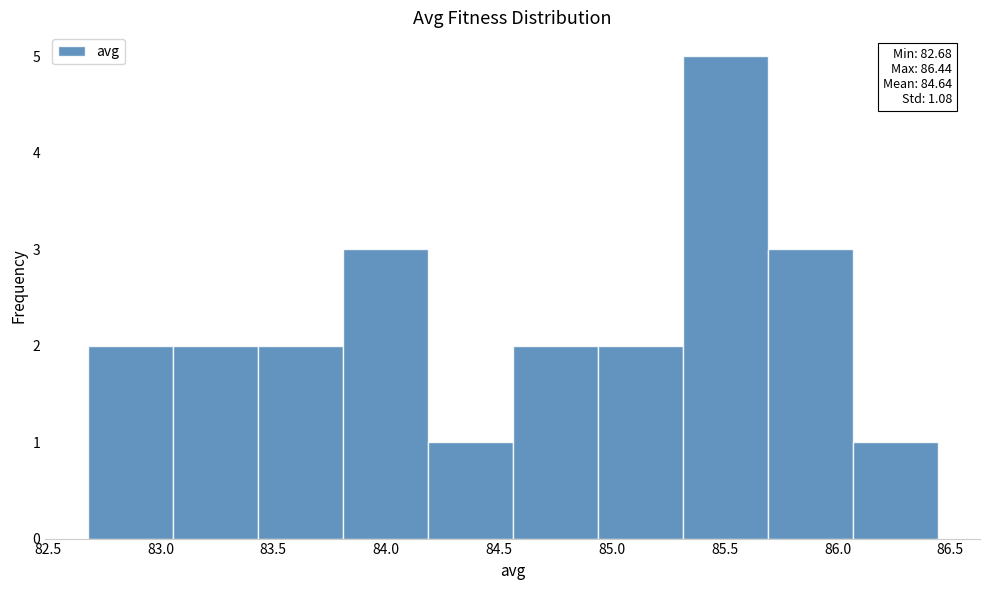

Which range on the x-axis has the tallest bar?

85.30 to 85.70